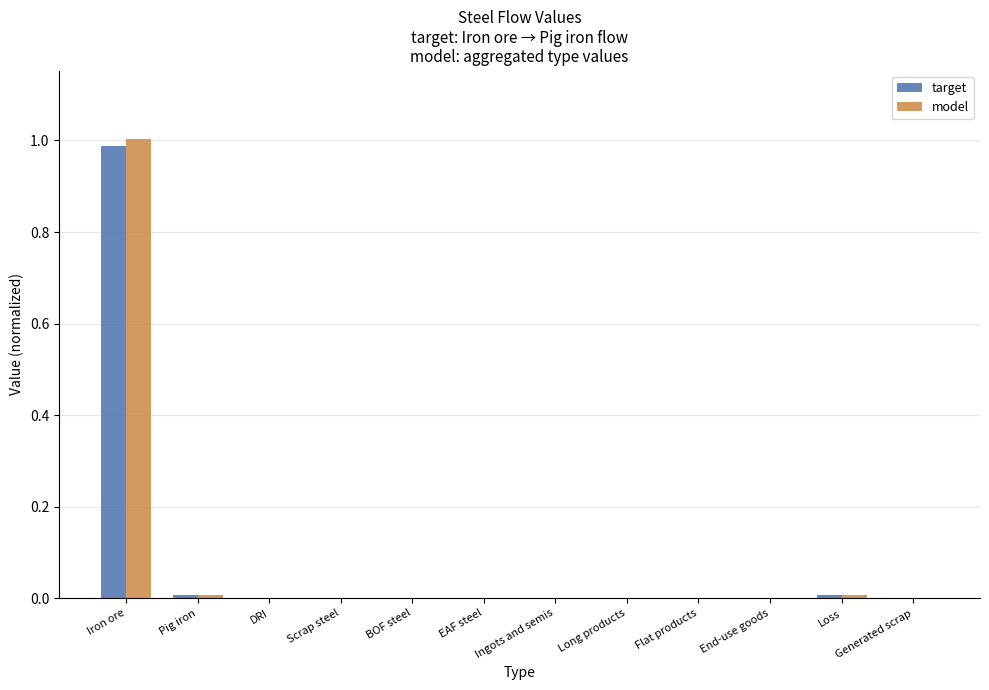

At which category is the sum across all series the highest?

Iron ore